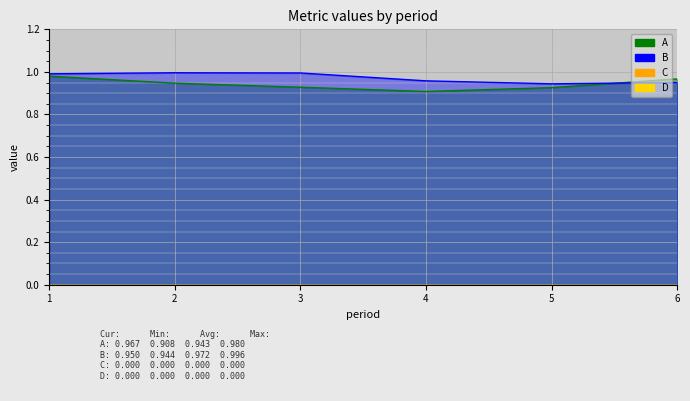

What is the maximum value for A?

1.0